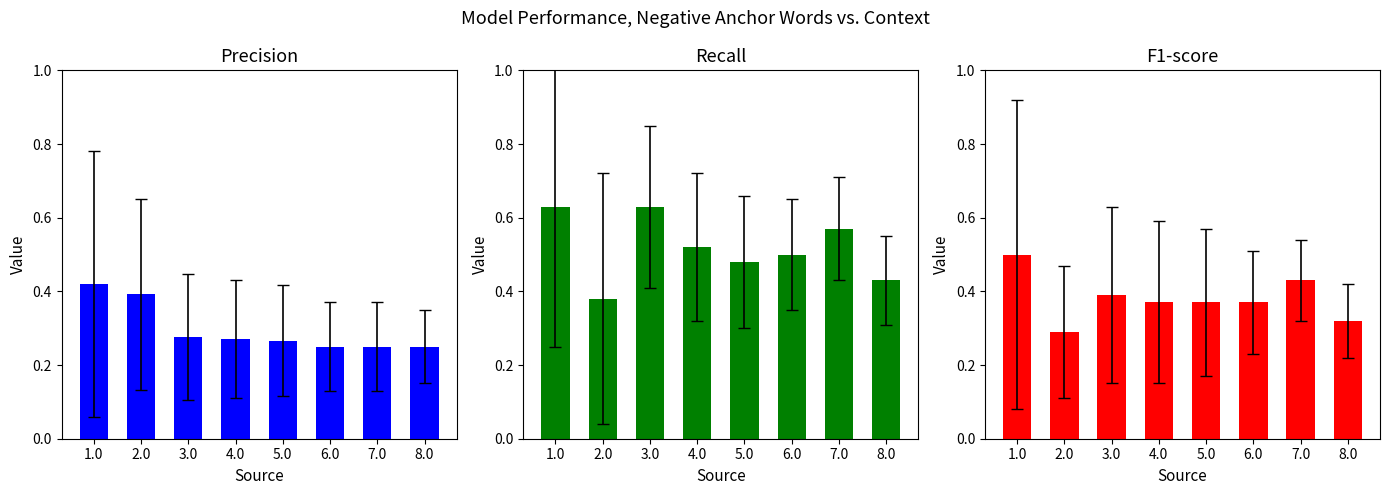

What are all the series names shown in the legend?

Precision, Recall, F1-score